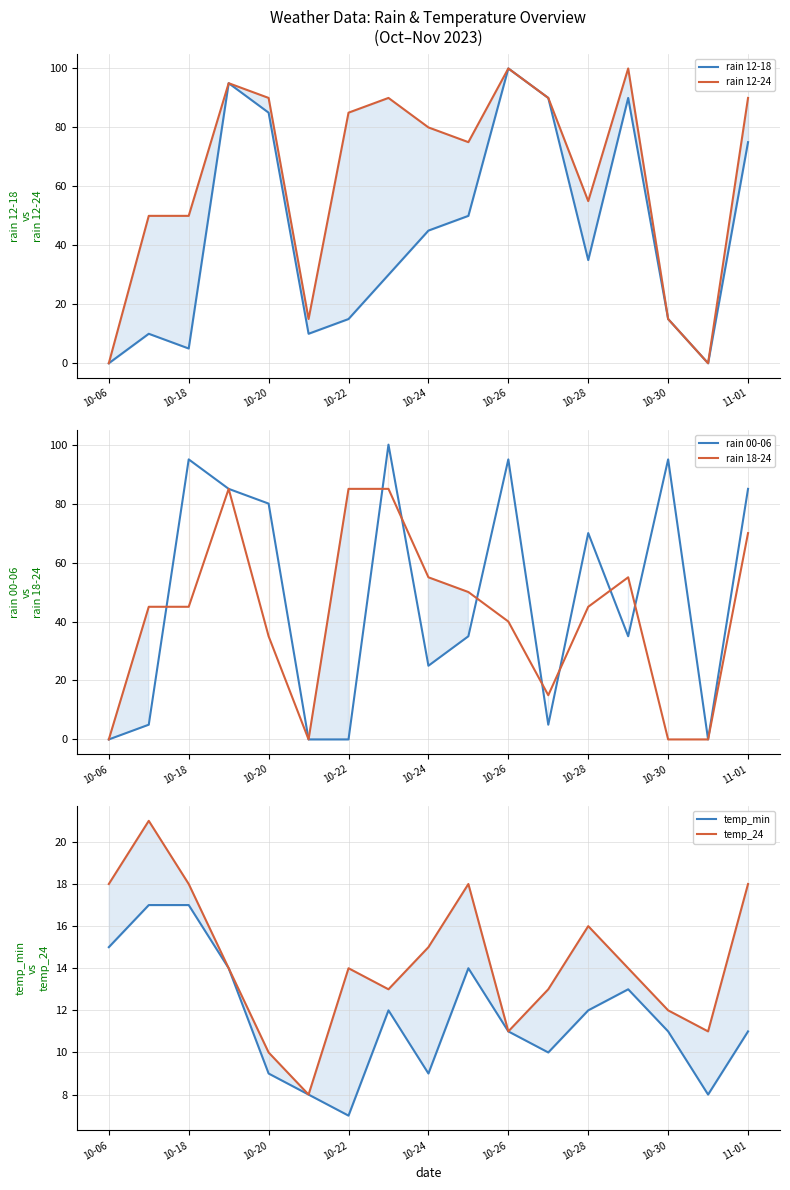

Reading left to right, what are all the values shown in this chart?

rain 12-18: 0	10	5	95	85	10	15	30	45	50	100	90	35	90	15	0	75
rain 12-24: 0	50	50	95	90	15	85	90	80	75	100	90	55	100	15	0	90
rain 00-06: 0	5	95	85	80	0	0	100	25	35	95	5	70	35	95	0	85
rain 18-24: 0	45	45	85	35	0	85	85	55	50	40	15	45	55	0	0	70
temp_min: 15	17	17	14	9	8	7	12	9	14	11	10	12	13	11	8	11
temp_24: 18	21	18	14	10	8	14	13	15	18	11	13	16	14	12	11	18